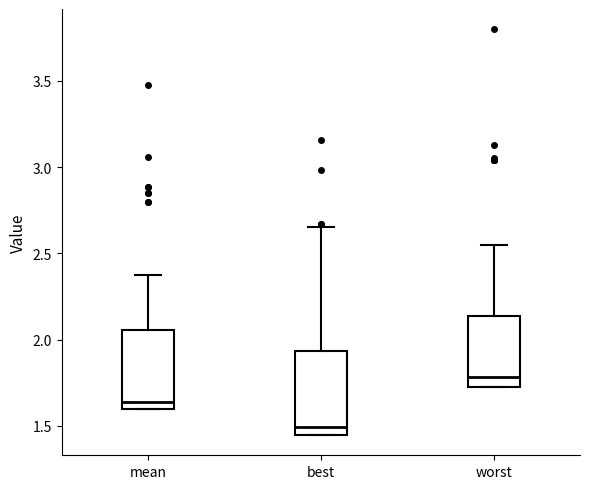

Reading left to right, read every box against the y-axis: the position of its median line, the range the box covers, and the ends of its whiskers. The values are not printed on the chart, so give them approximately, as read against the axis.

mean: median 1.65, box 1.60 to 2.05, whiskers 1.60 to 2.35
best: median 1.50, box 1.45 to 1.95, whiskers 1.45 to 2.65
worst: median 1.80, box 1.75 to 2.15, whiskers 1.75 to 2.55